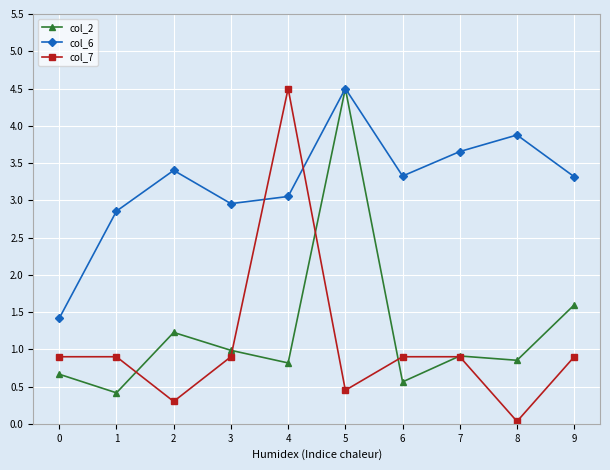

At 4, list the series in order from smallest to largest.

col_2, col_6, col_7